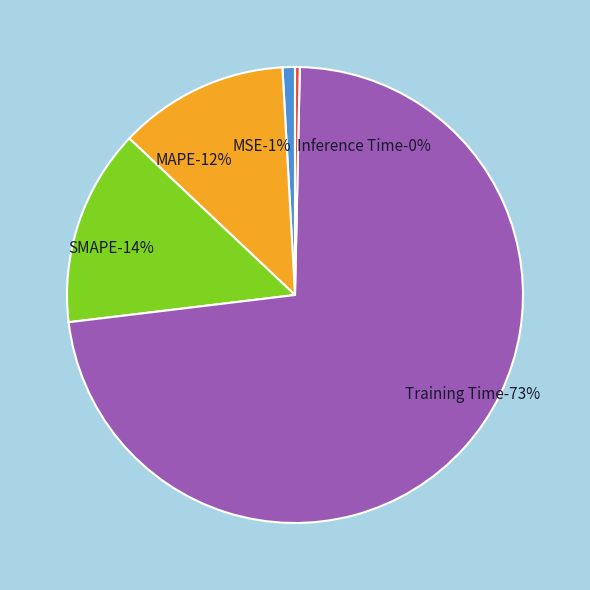

The MSE slice represents 12% of the pie. True or false?

False